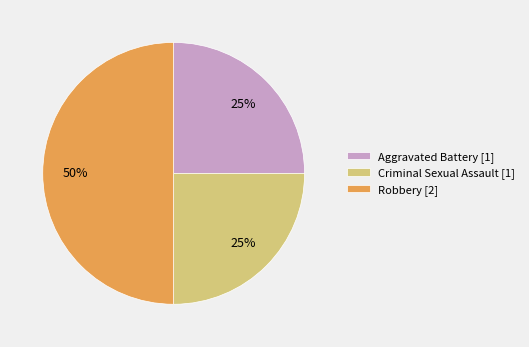

Between Aggravated Battery and Robbery, which is larger?

Robbery